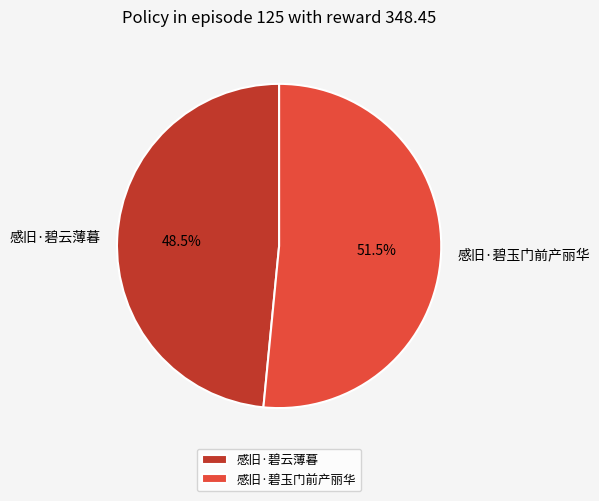

How many segments does this pie chart have?

2